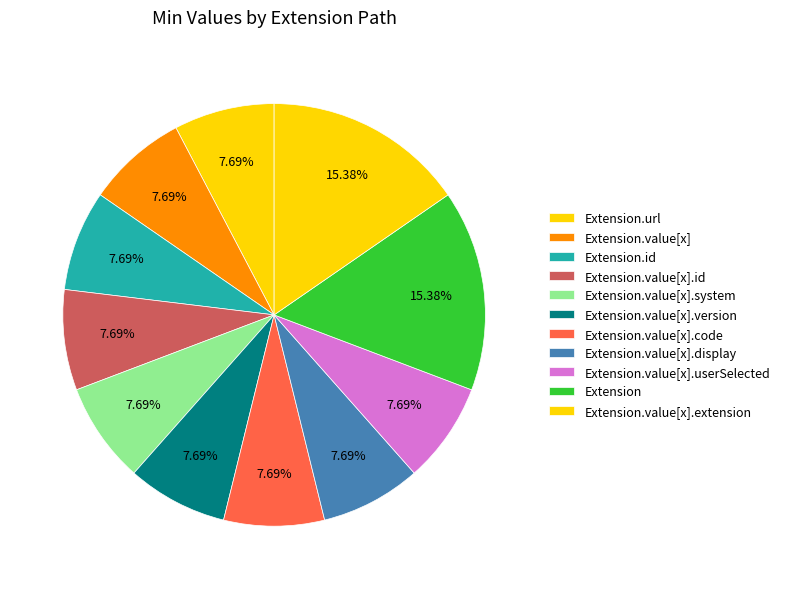

Count the number of slices in the pie.

11